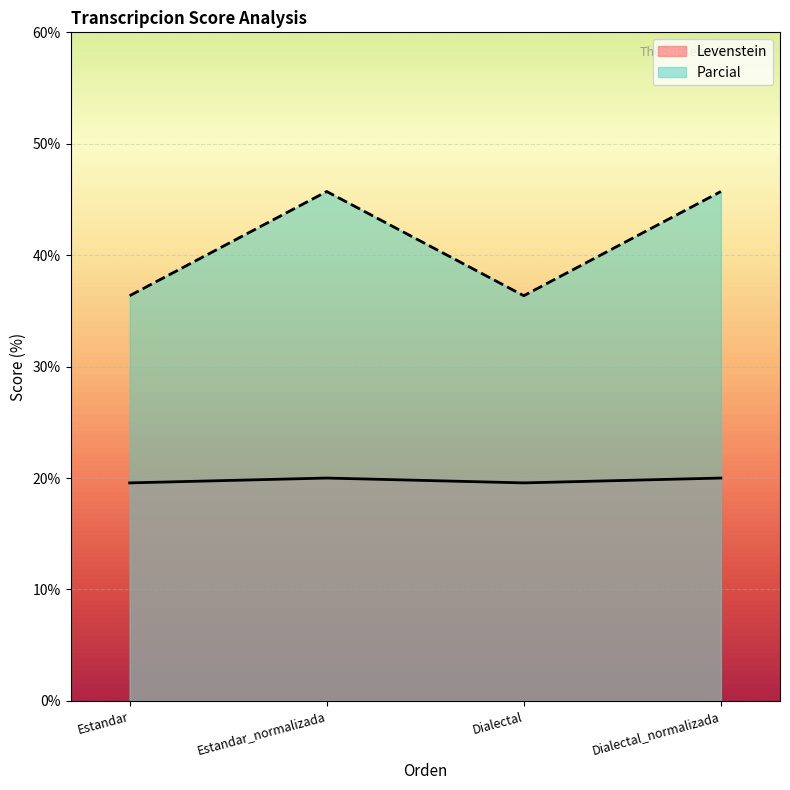

The Parcial series shows 36.4 at Estandar. True or false?

True